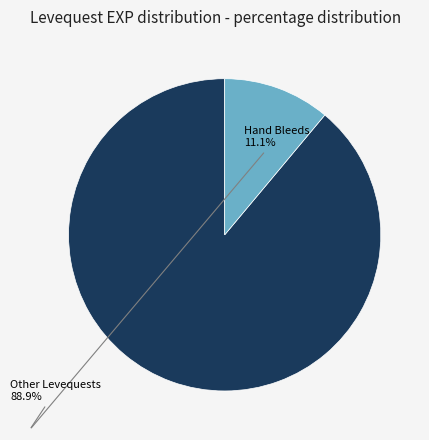

Do Other Levequests and Hand Bleeds together represent more than half of the pie?

Yes